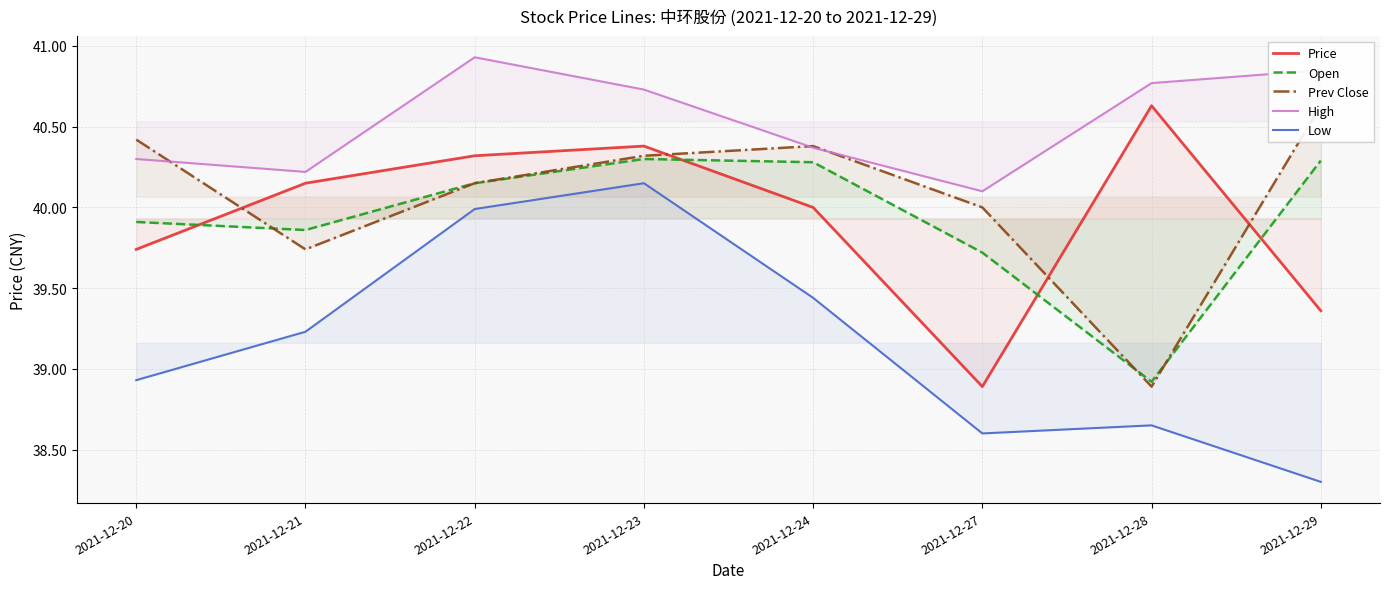

Between 2021-12-22 and 2021-12-27, which is larger?

2021-12-22